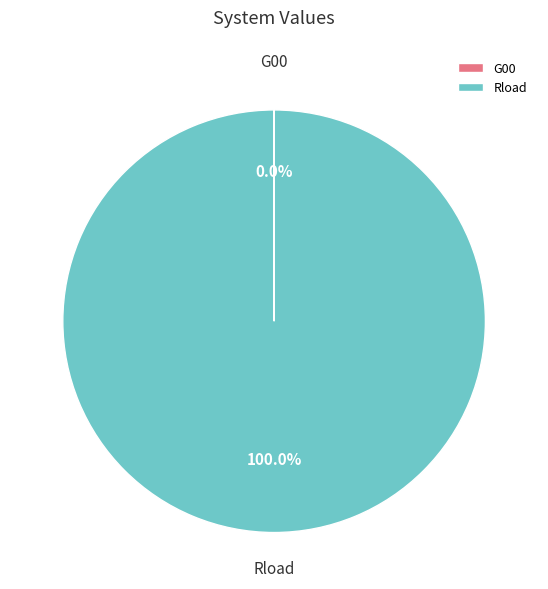

What is the largest slice in the pie chart?

Rload